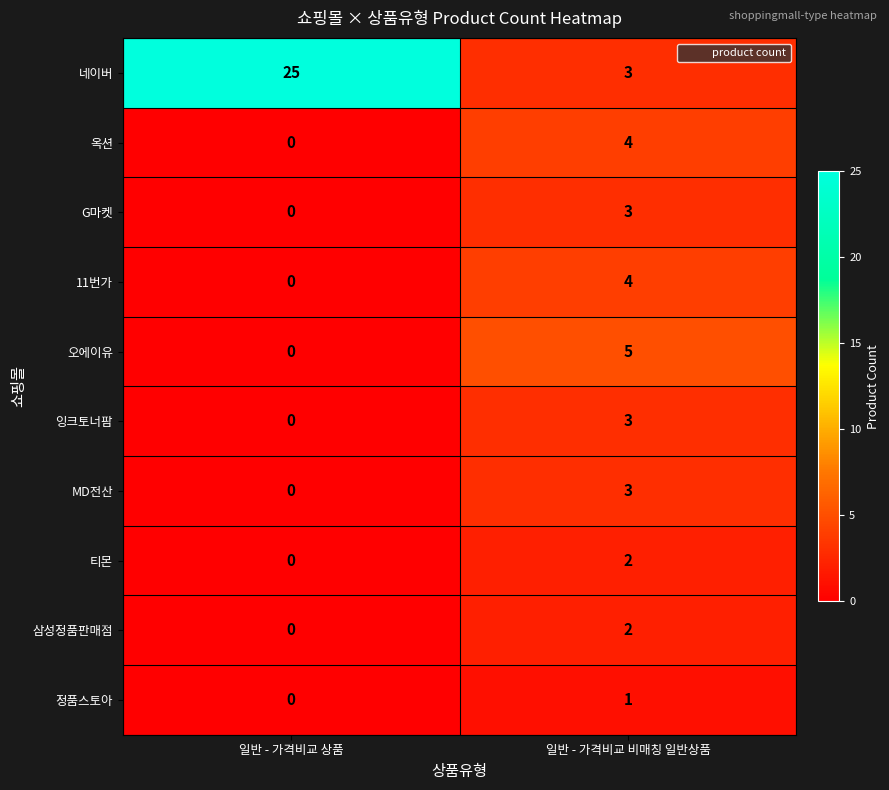

What is the difference between the highest and lowest values at 일반 - 가격비교 상품?

25